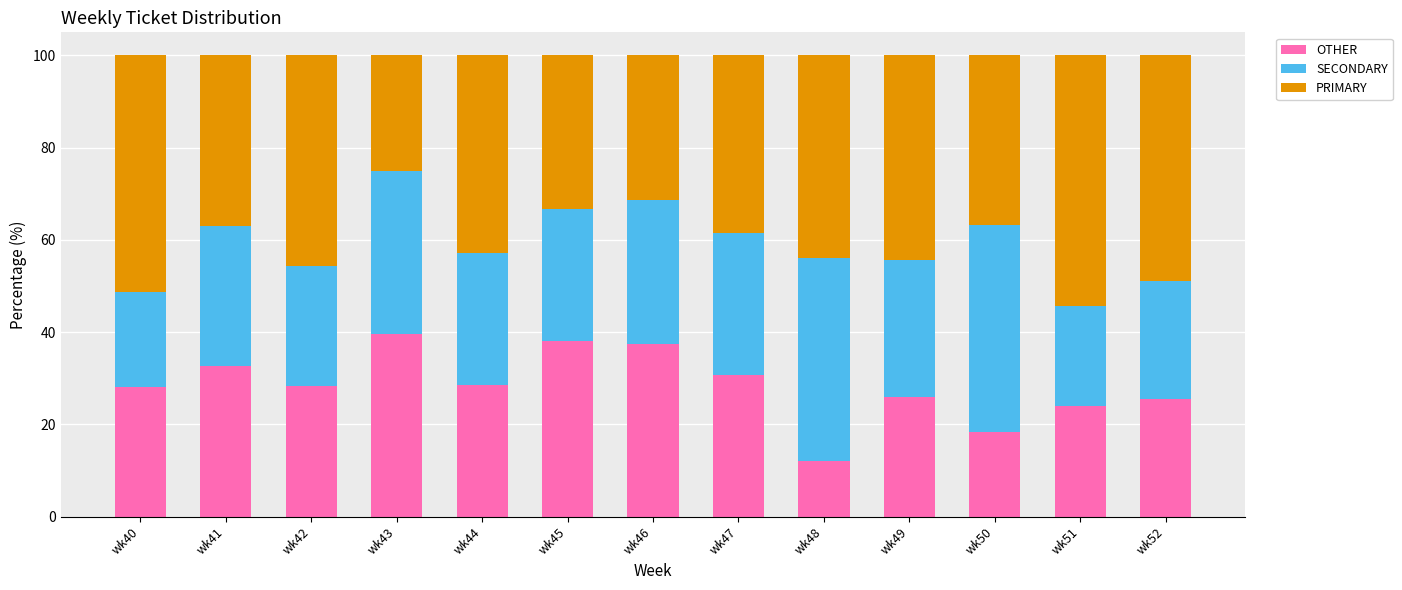

The OTHER series shows 38.1 at wk45. True or false?

True